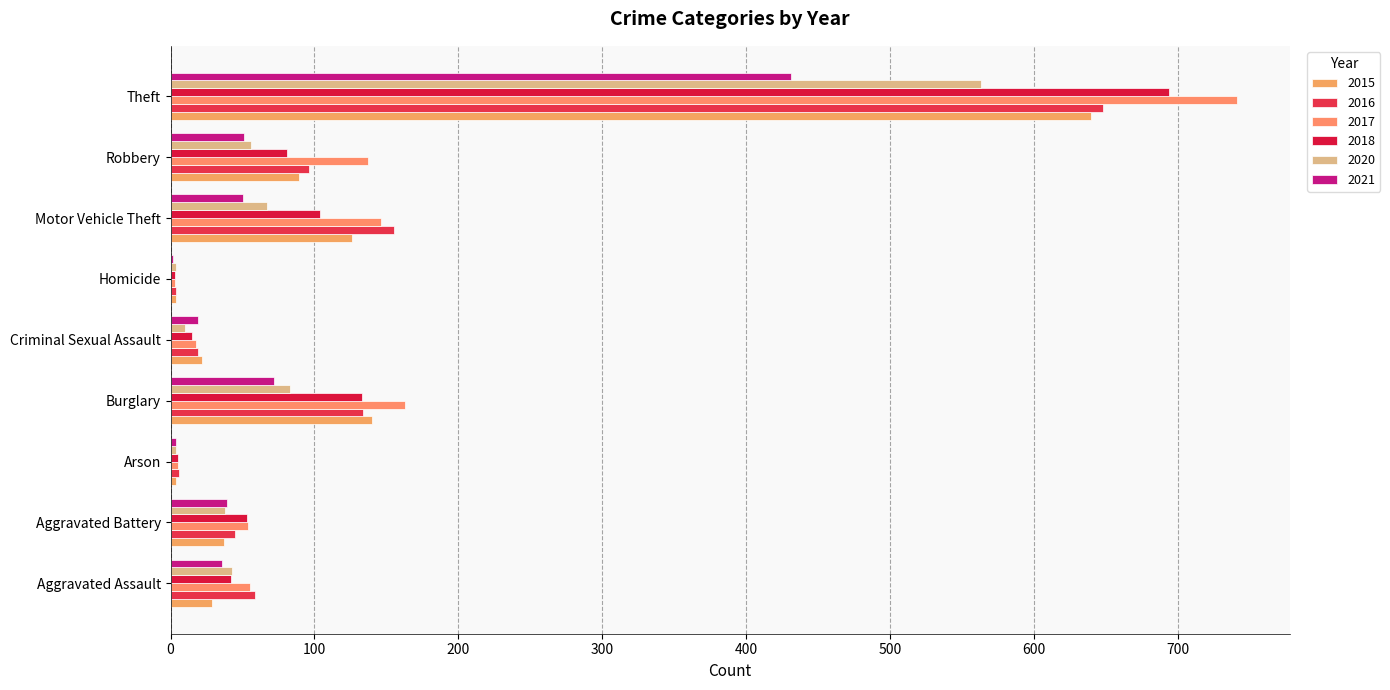

At how many categories does at least one series exceed 319?

1